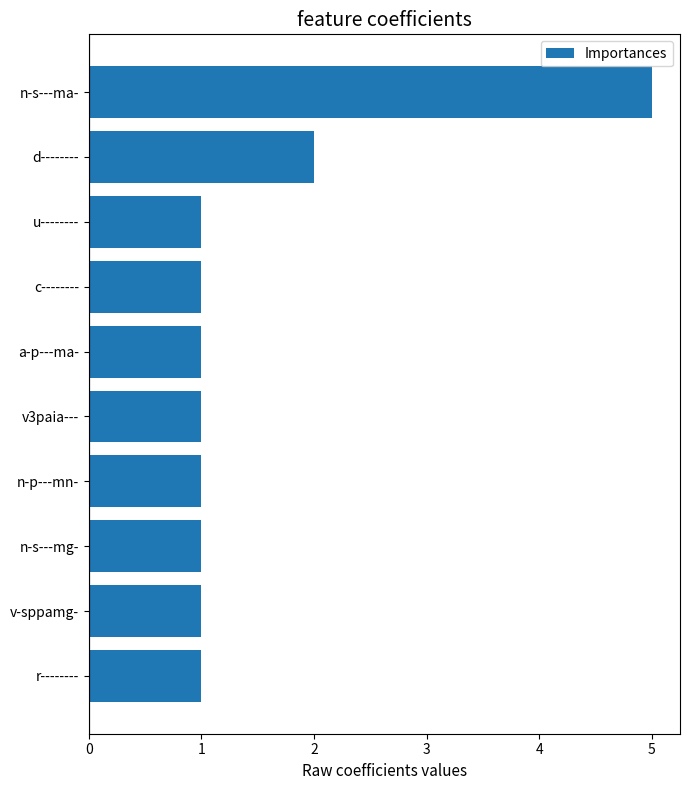

What is the average value?

2